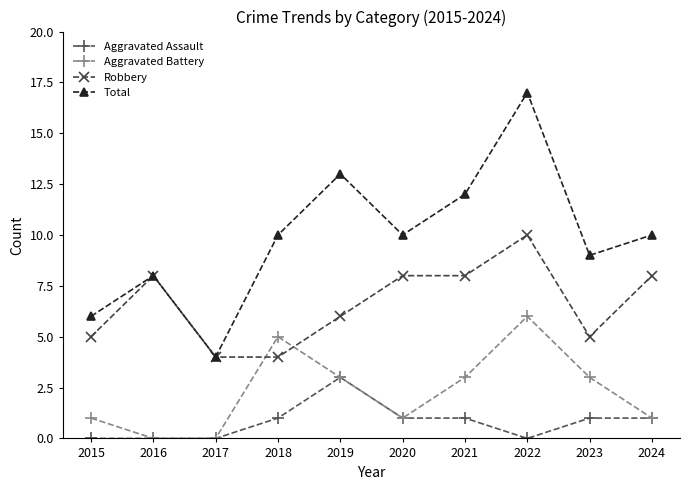

What is the sum of the Aggravated Assault values at 2021 and 2024?

2